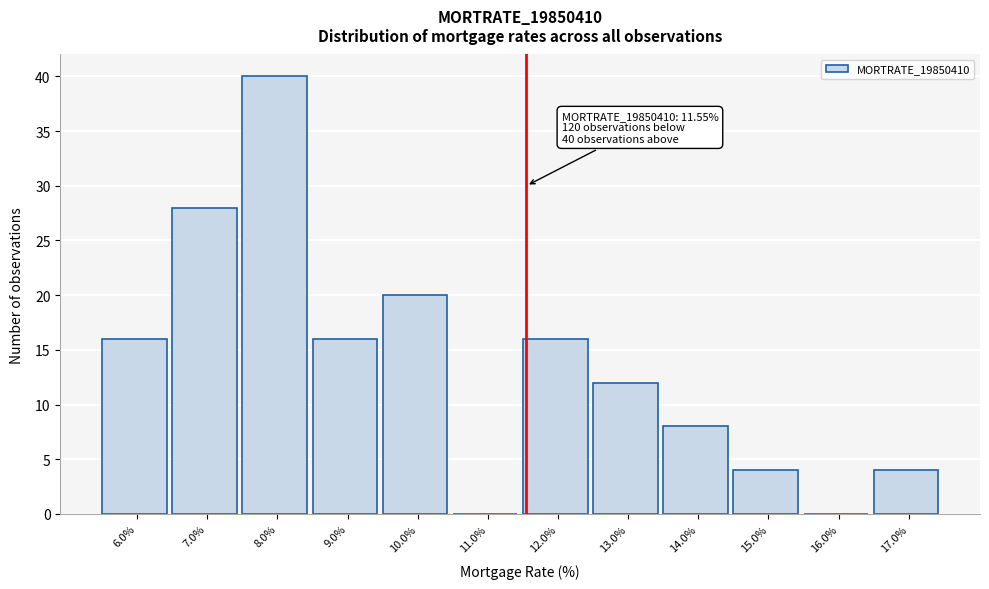

Which range on the x-axis has the tallest bar?

7.5 to 8.5